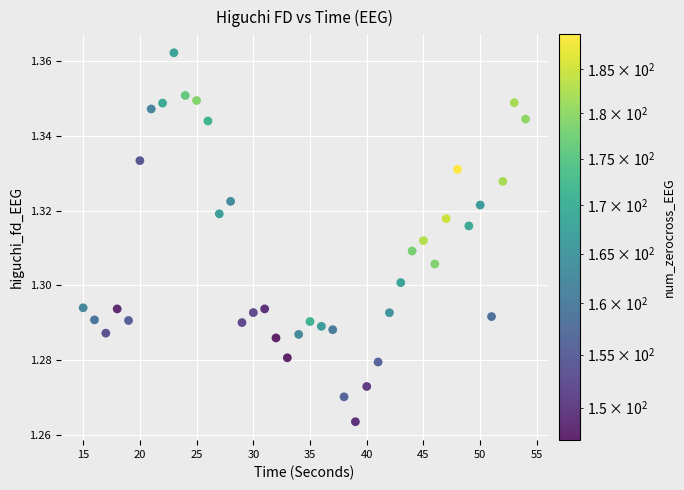

What is the range of X values (max minus min)?

39.0